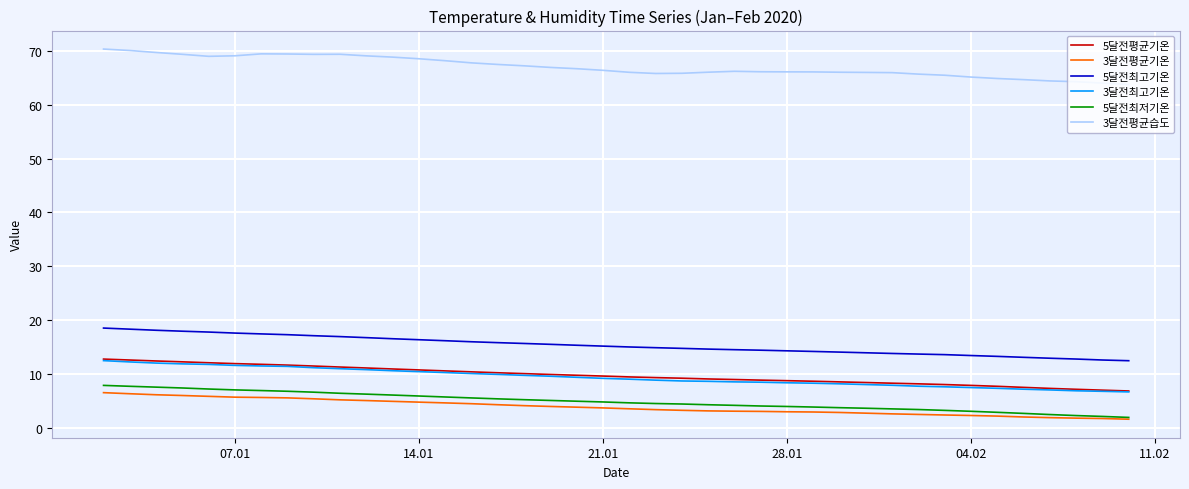

True or false: 3달전최고기온 and 3달전평균기온 intersect in this chart.

False